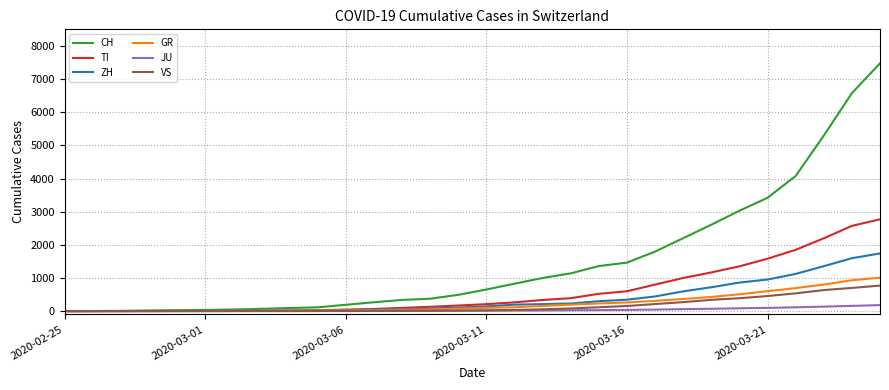

What is the maximum value shown in the chart?

7474